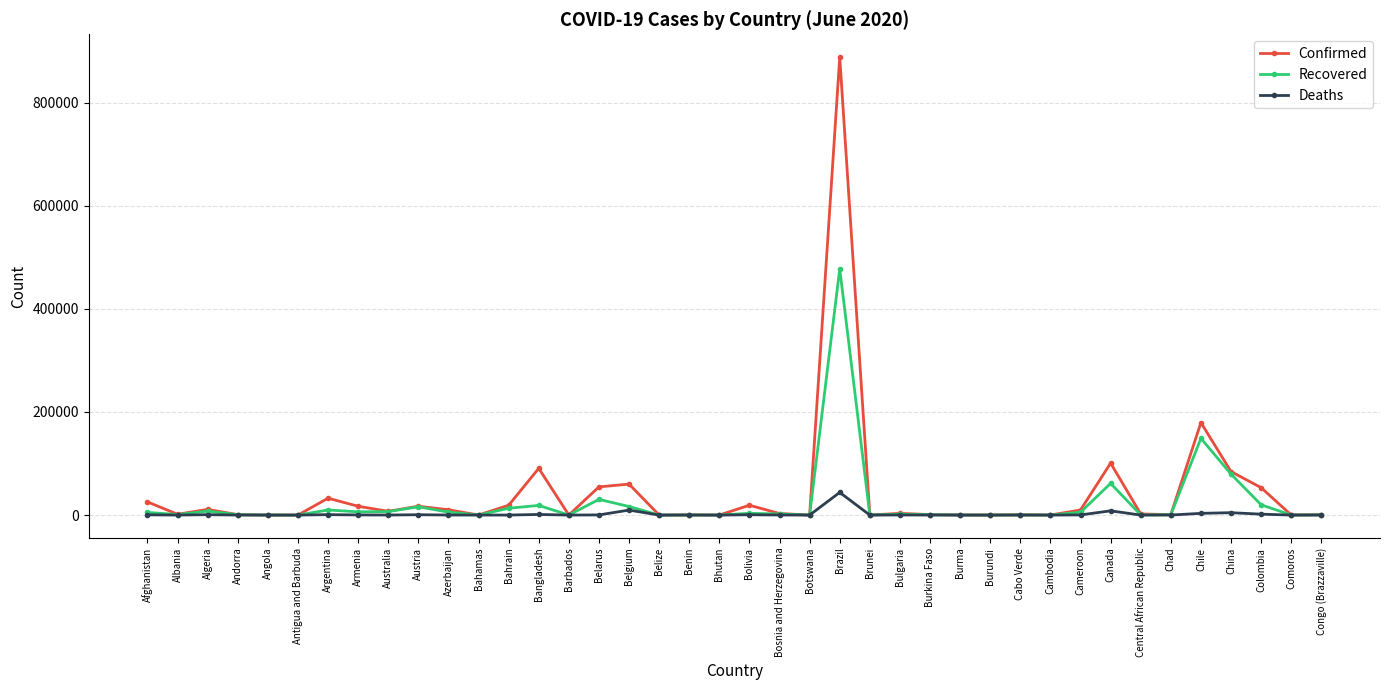

What value does the Deaths series have at Andorra?

51